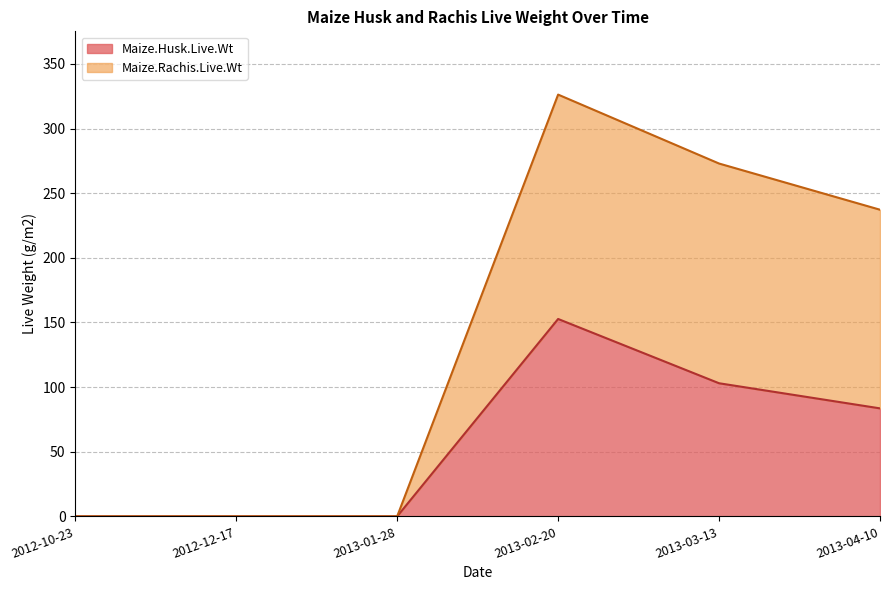

The value of Maize.Husk.Live.Wt at 2012-10-23 is -96.2. True or false?

False